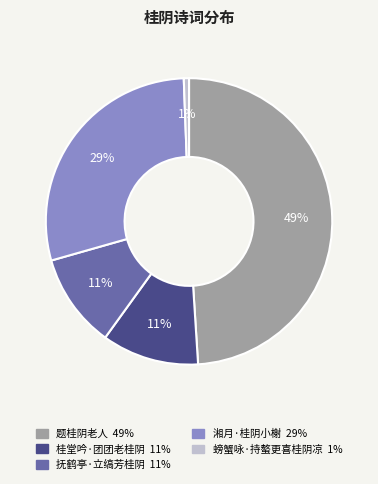

Do 题桂阴老人 and 桂堂吟·团团老桂阴 together represent more than half of the pie?

Yes